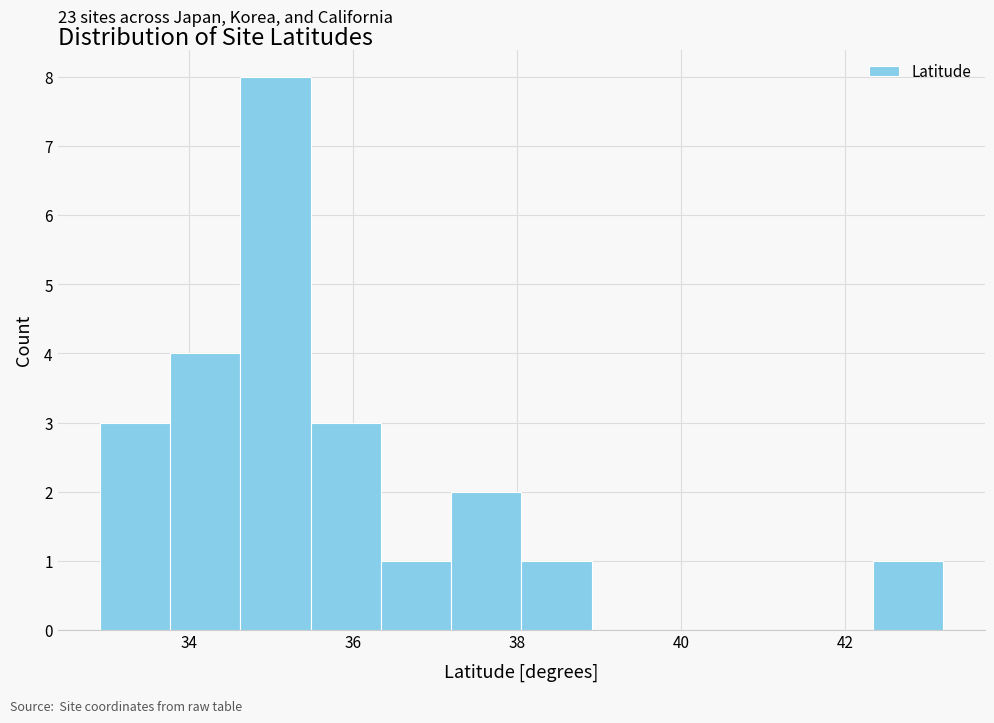

Which range on the x-axis has the tallest bar?

34.6 to 35.4